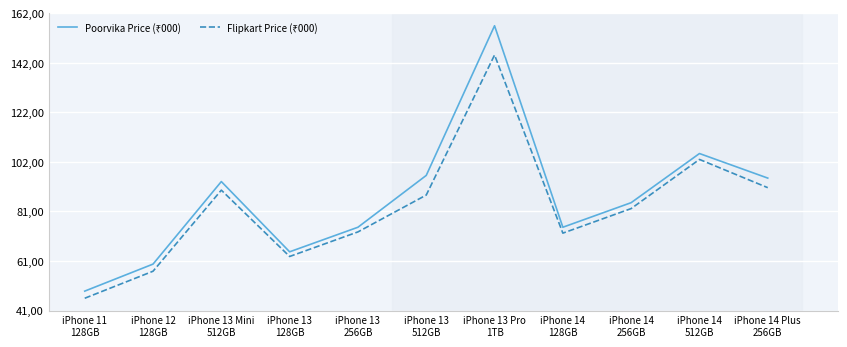

Reading left to right, what are all the values shown in this chart?

Poorvika Price (₹000): iPhone 11
128GB=48.9	iPhone 12
128GB=59.9	iPhone 13 Mini
512GB=93.5	iPhone 13
128GB=64.9	iPhone 13
256GB=74.9	iPhone 13
512GB=96.0	iPhone 13 Pro
1TB=156.9	iPhone 14
128GB=74.9	iPhone 14
256GB=84.9	iPhone 14
512GB=104.9	iPhone 14 Plus
256GB=94.9
Flipkart Price (₹000): iPhone 11
128GB=46.0	iPhone 12
128GB=57.0	iPhone 13 Mini
512GB=90.0	iPhone 13
128GB=63.0	iPhone 13
256GB=73.0	iPhone 13
512GB=88.0	iPhone 13 Pro
1TB=145.0	iPhone 14
128GB=72.5	iPhone 14
256GB=82.5	iPhone 14
512GB=102.5	iPhone 14 Plus
256GB=91.0